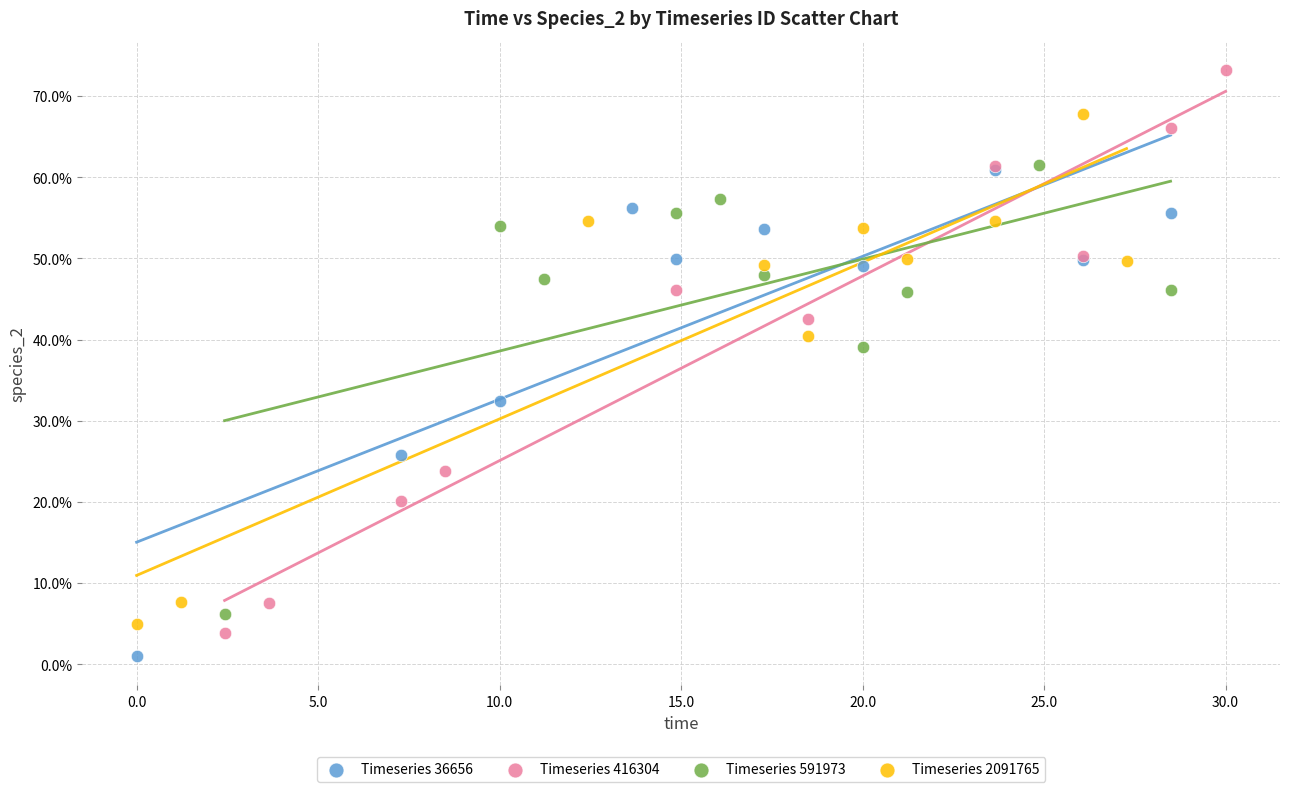

Which series contains the highest Y value?

Timeseries 416304